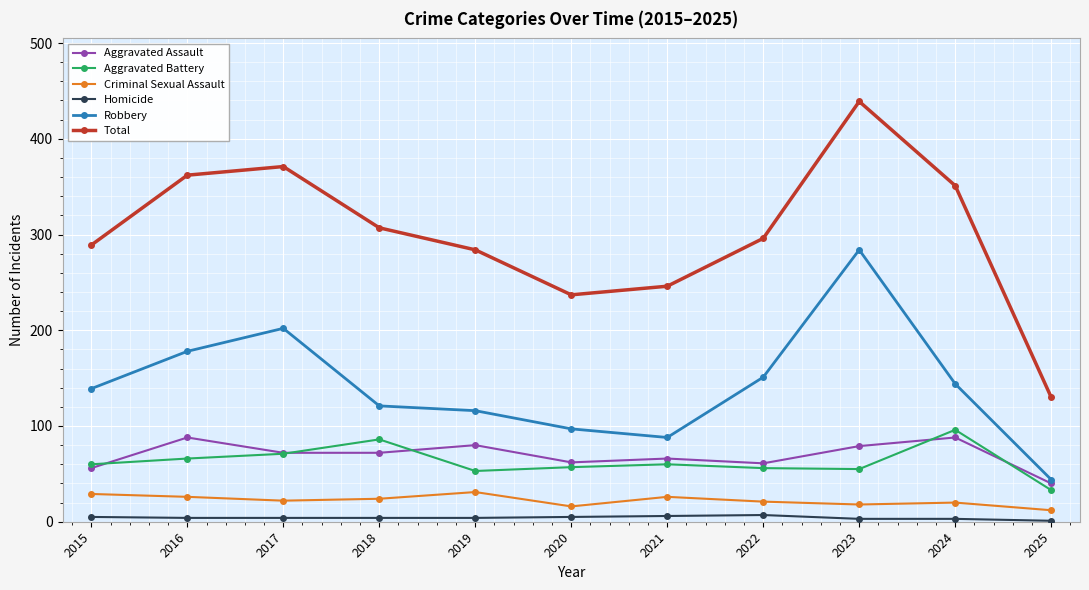

The value of Aggravated Assault at 2024 is 88. True or false?

True